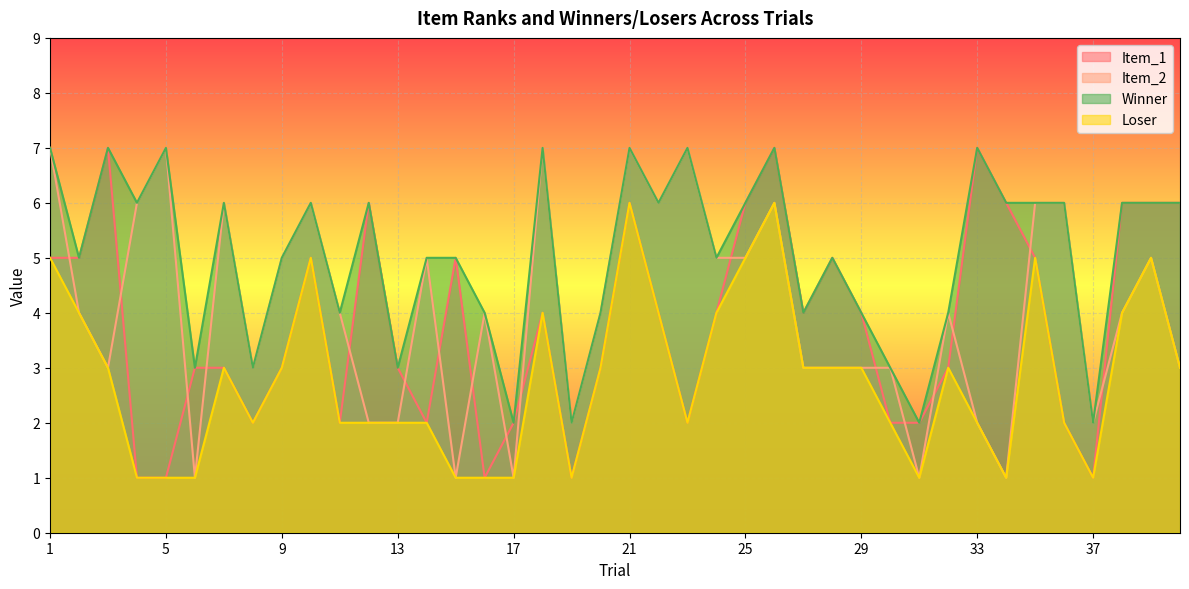

Between 19 and 31, which series saw the biggest shift?

Item_1